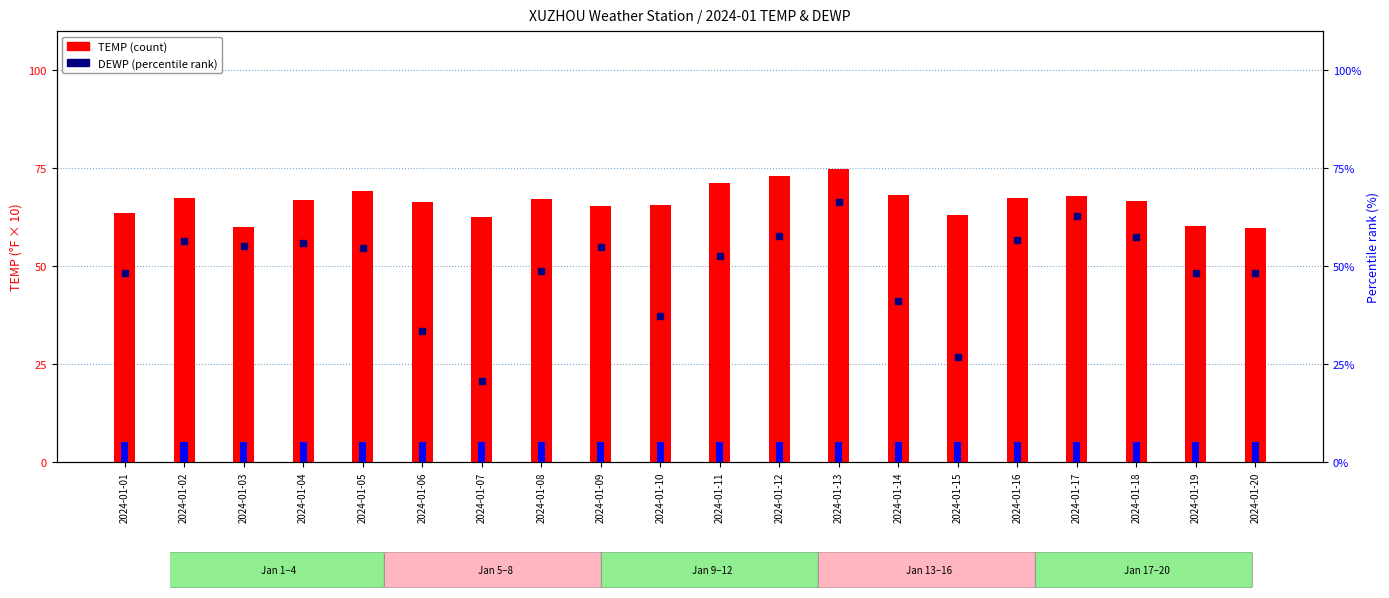

What is the approximate value of DEWP (percentile rank) at 2024-01-17?

5.0